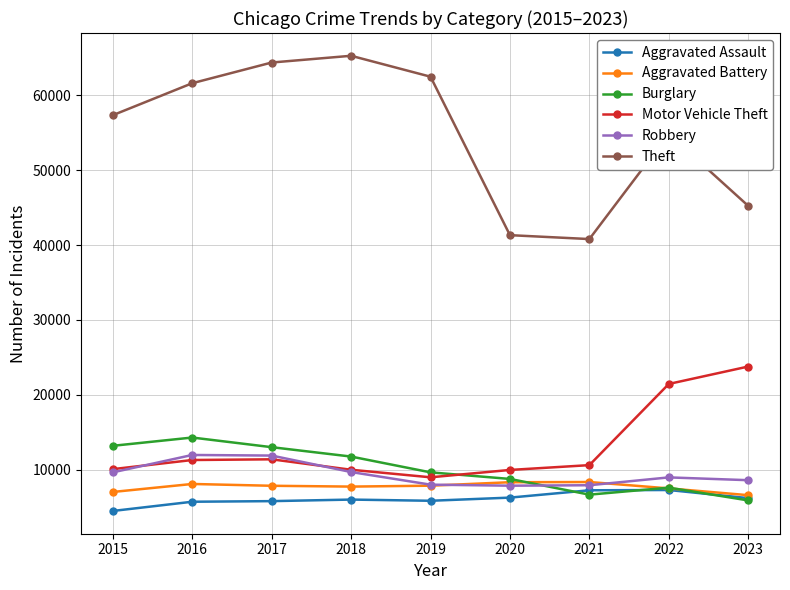

How many interior local peaks does the Theft series have?

2